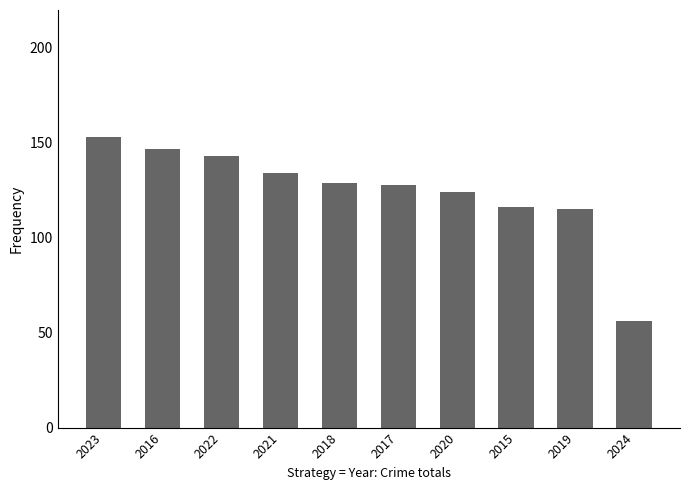

What is the sum of all values?

1245